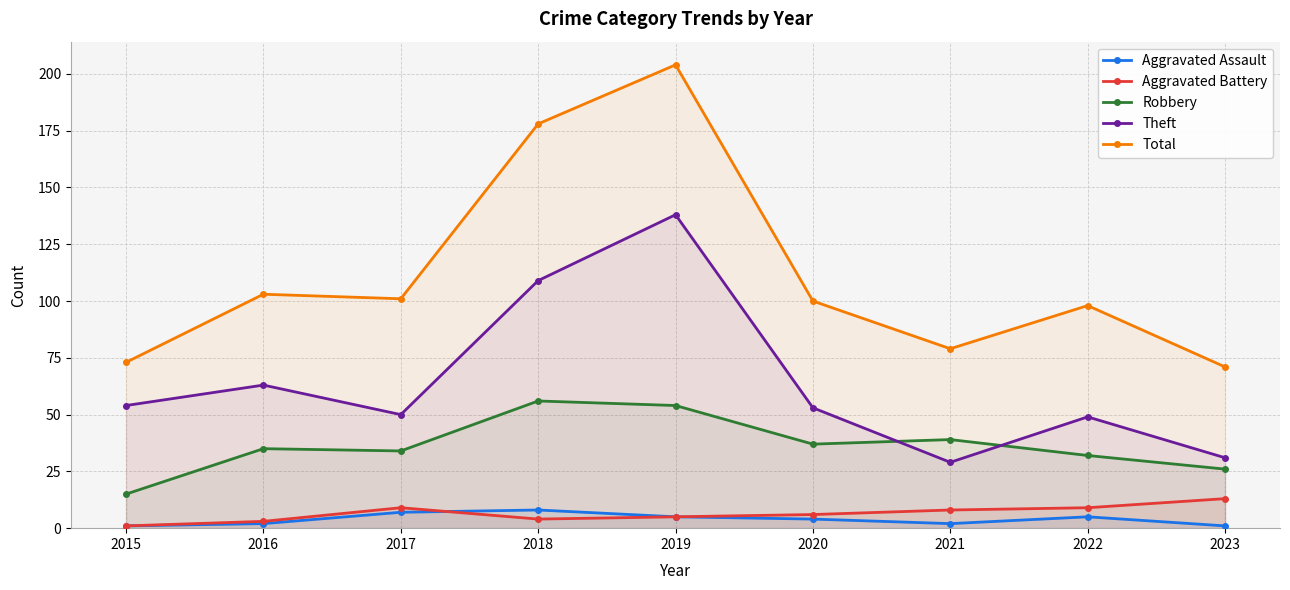

Which series changed the most between 2020 and 2021?

Theft